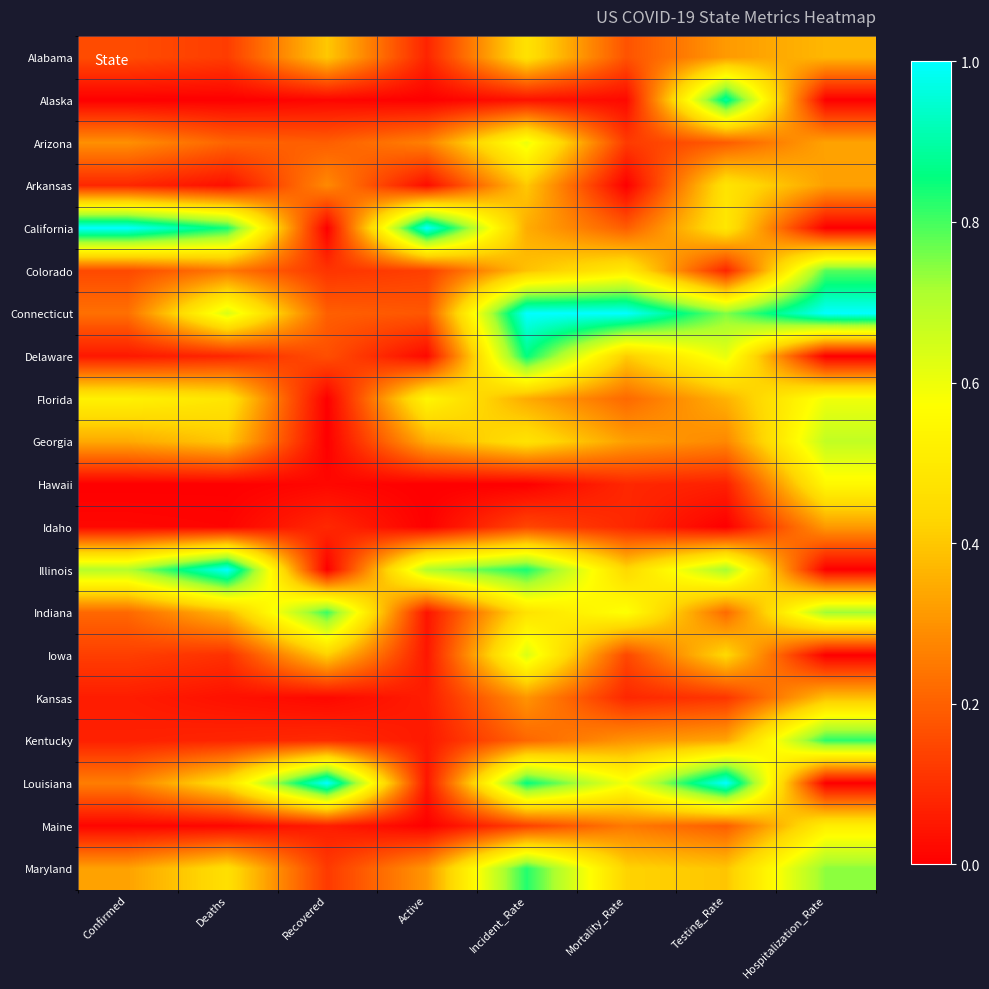

Which has a higher value, Mortality_Rate or Recovered?

Recovered